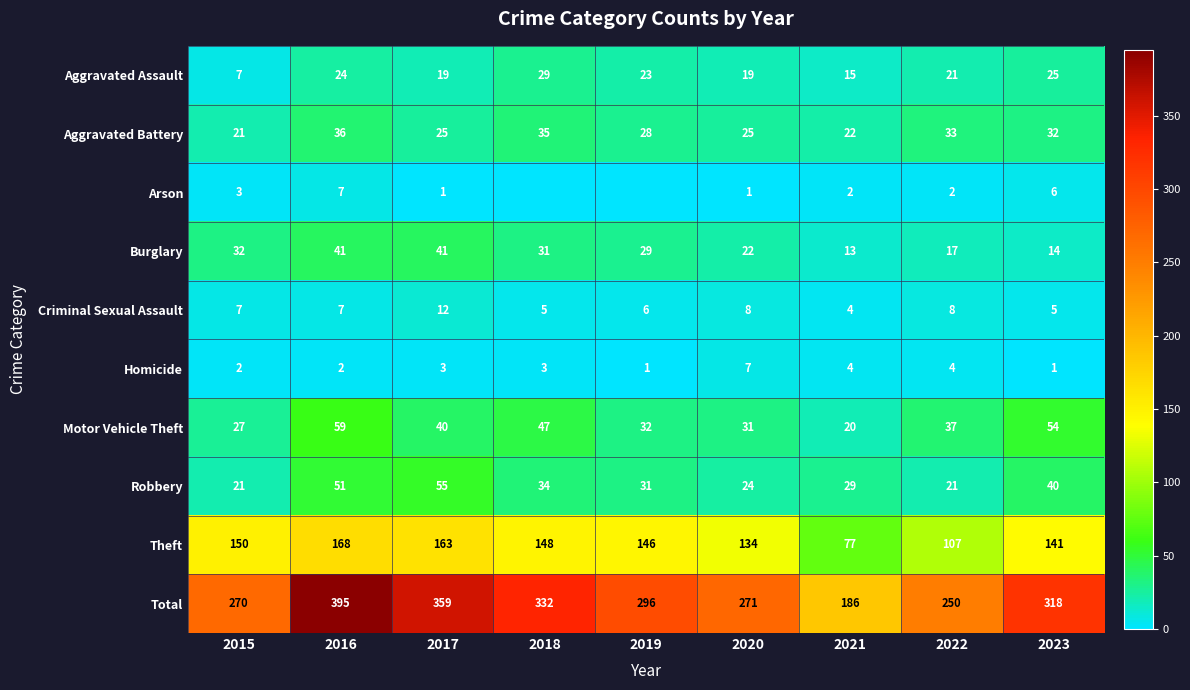

At which category is the sum across all series the highest?

2016